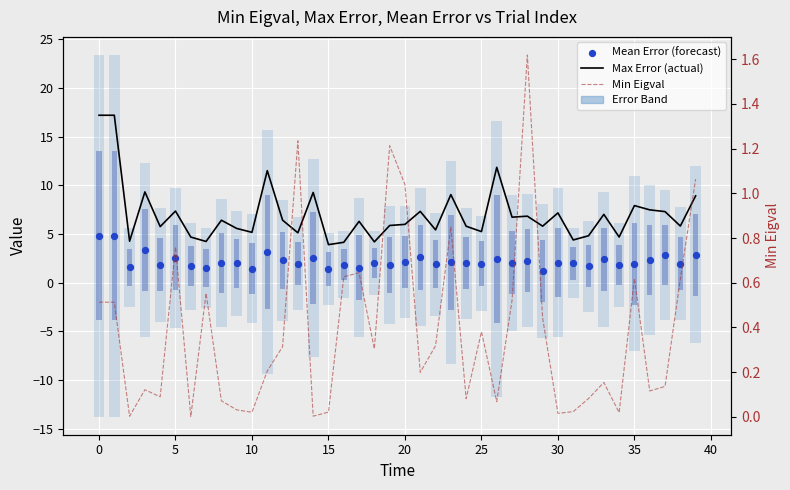

At how many categories does at least one series exceed 14?

2